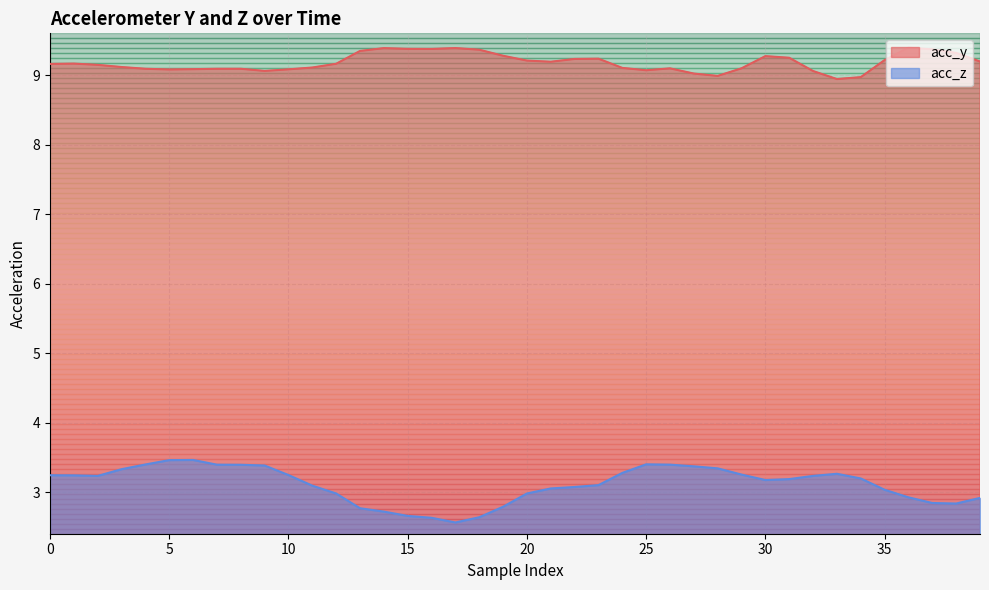

List the series in order of their peak value, lowest first.

acc_z, acc_y